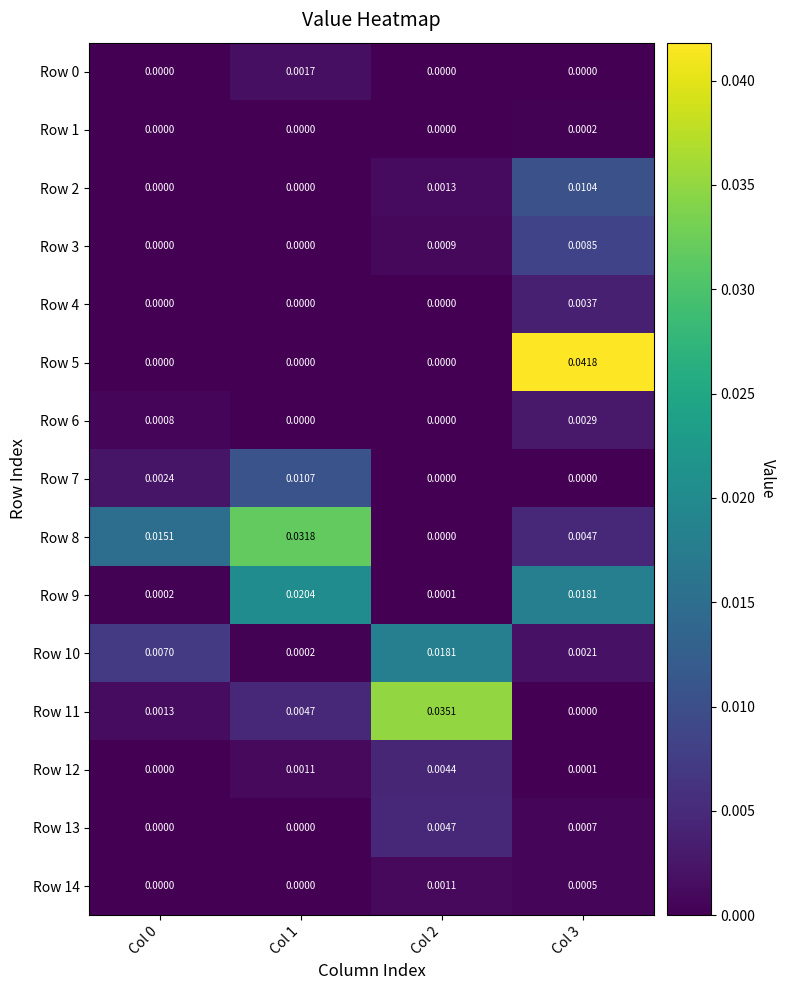

Which series has the largest total across all categories?

Row 8